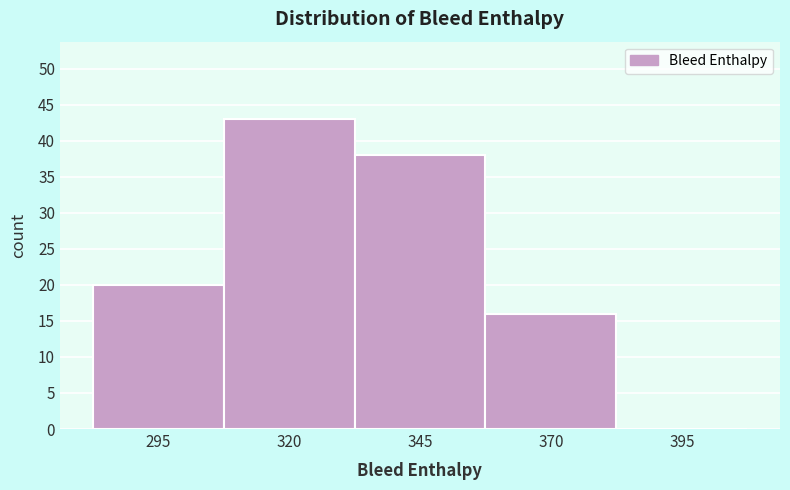

Reading left to right, list all the values displayed in this chart.

295=20	320=43	345=38	370=16	395=0